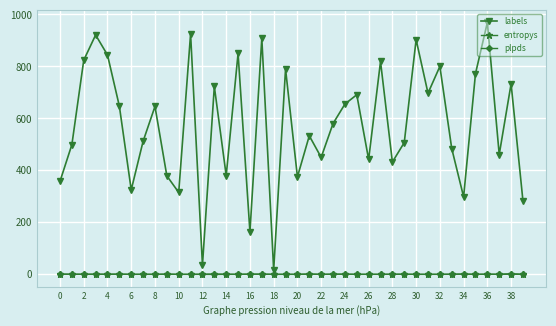

Which series has the widest spread of values?

labels